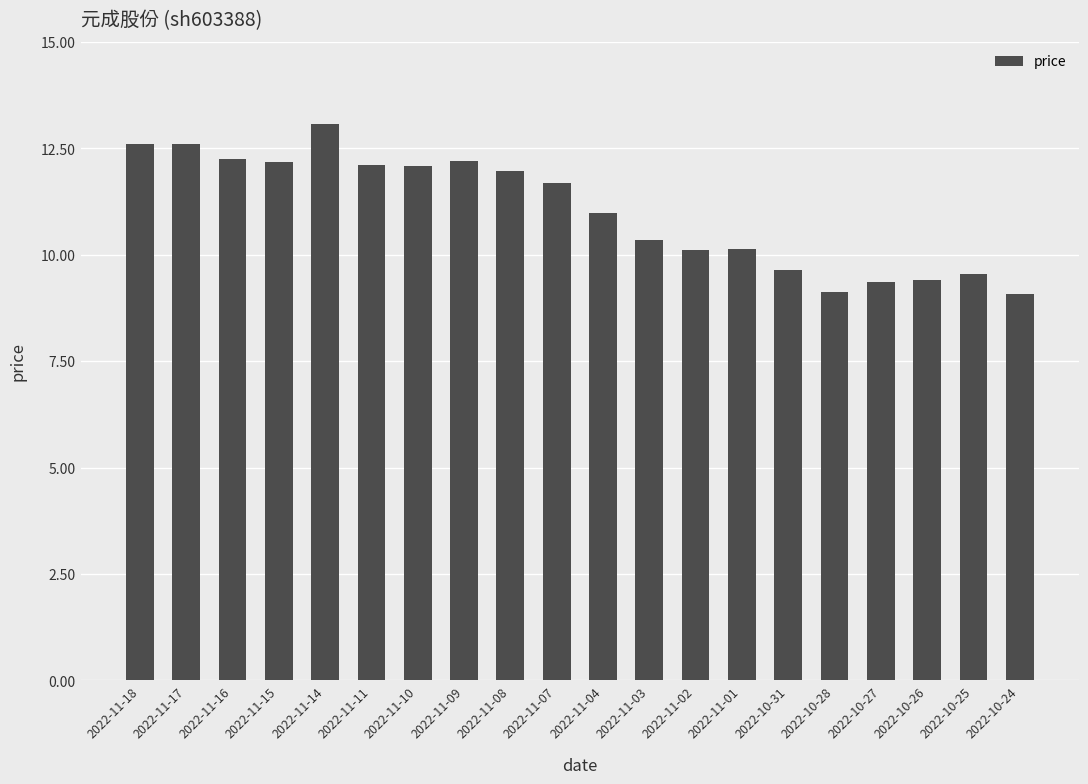

How many bars are there in total?

20